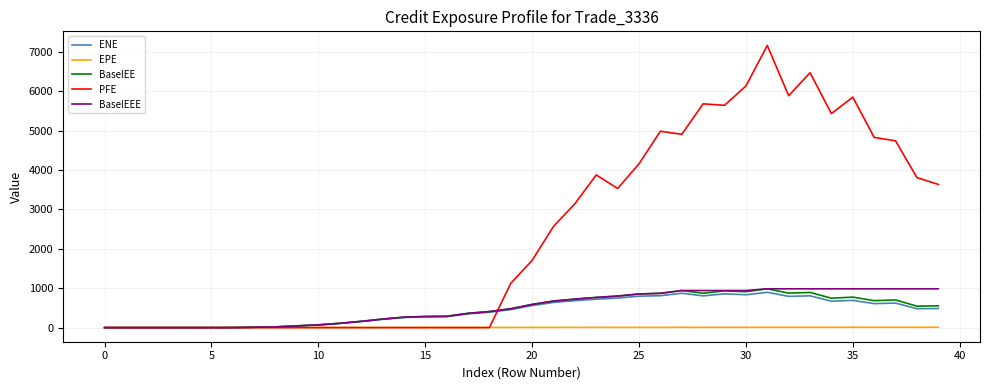

Which series has the largest total across all categories?

PFE